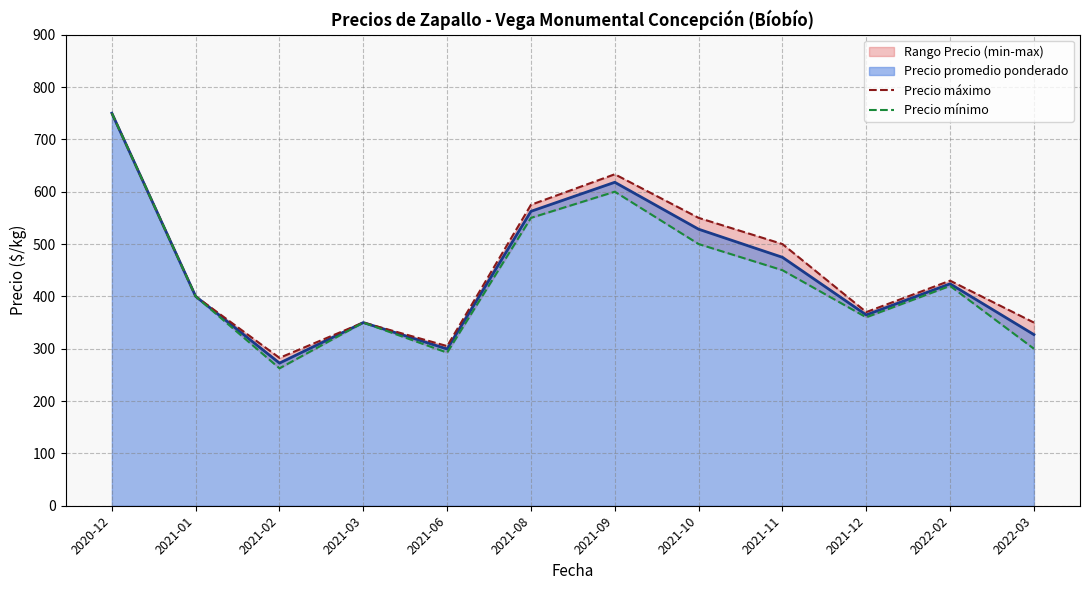

What is the value of the Precio máximo point at the 1st from the left?

750.0